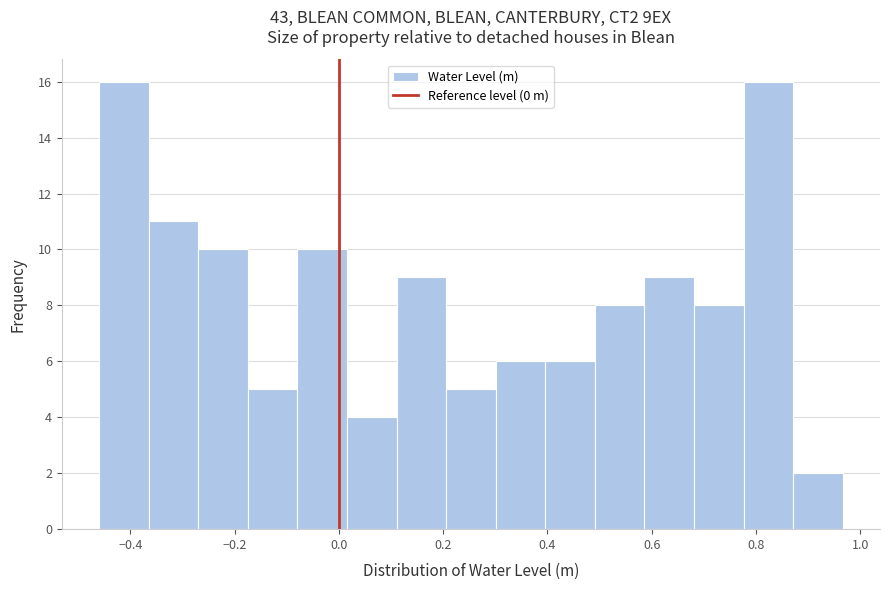

Reading left to right, transcribe this chart: for each bar, give the range it covers on the x-axis and its height. Neither the bar edges nor the heights are printed on the chart, so give them approximately, as read against the axes.

-0.46 to -0.36: 16
-0.36 to -0.26: 11
-0.26 to -0.18: 10
-0.18 to -0.08: 5
-0.08 to 0.02: 10
0.02 to 0.12: 4
0.12 to 0.20: 9
0.20 to 0.30: 5
0.30 to 0.40: 6
0.40 to 0.50: 6
0.50 to 0.58: 8
0.58 to 0.68: 9
0.68 to 0.78: 8
0.78 to 0.88: 16
0.88 to 0.96: 2